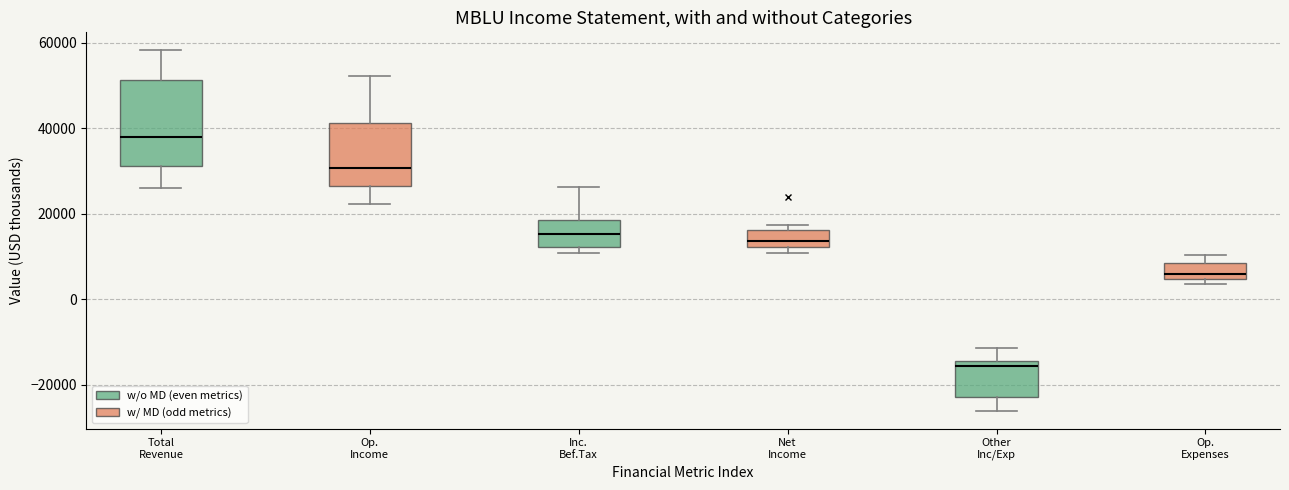

Where is the lower edge of the box for Total Revenue on the y-axis? The values are not printed on the chart, so give them approximately, as read against the axis.

32000